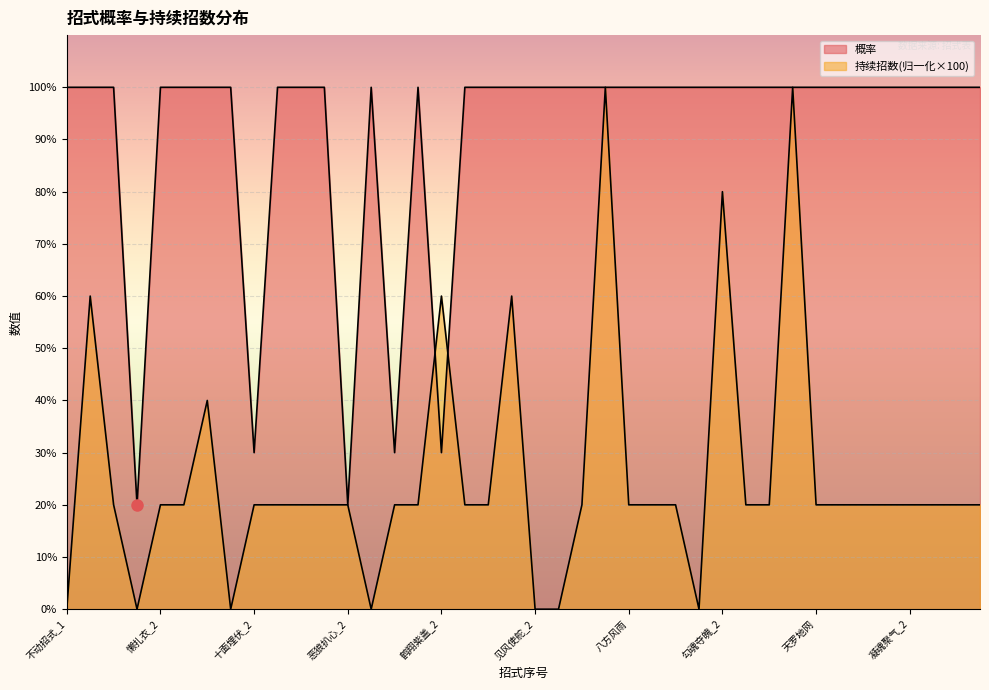

At which label is 持续招数 closest to 50?

不动招式_2